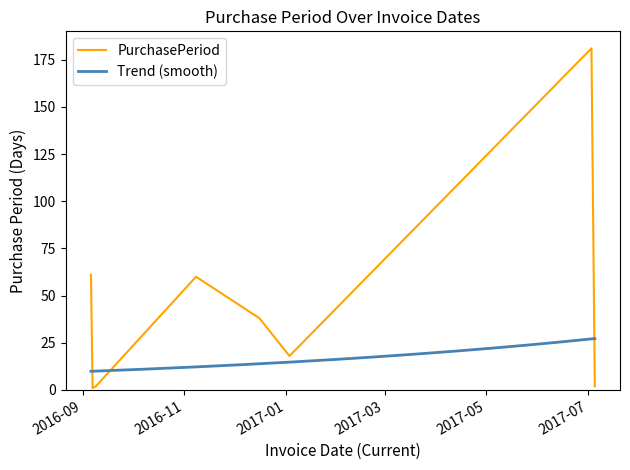

Is this an area chart (filled region under the line)?

No